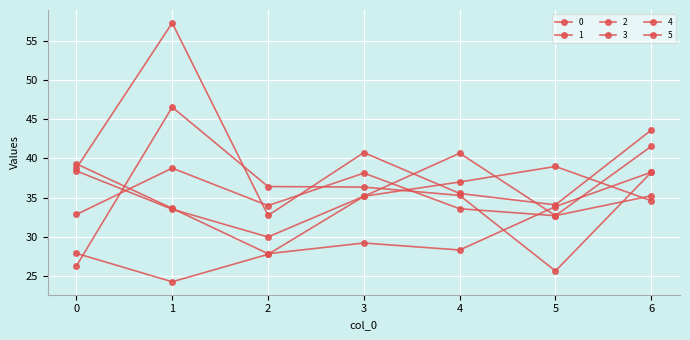

Between 0 and 1, which is larger?

1